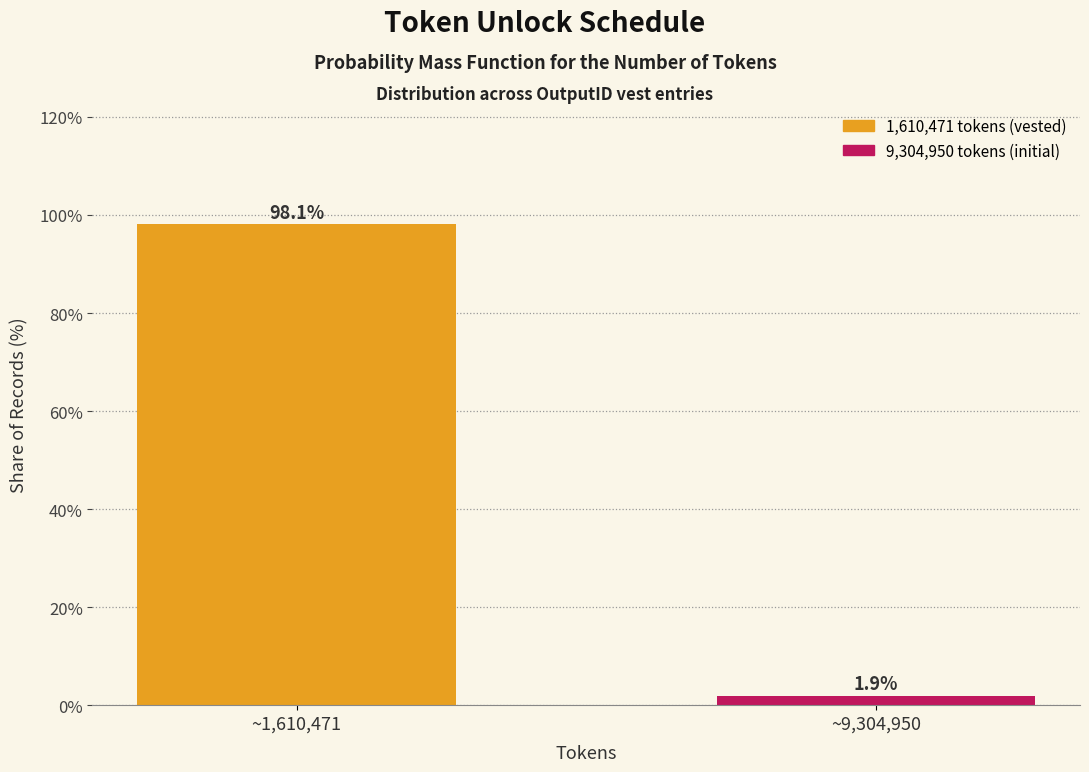

Reading left to right, what are all the values shown in this chart?

98.1	1.9